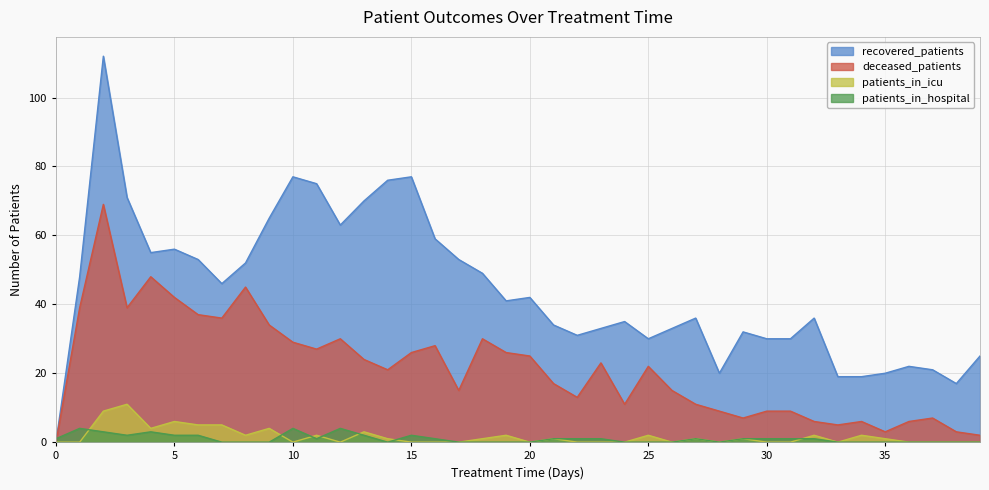

The patients_in_hospital series shows 2 at 5. True or false?

True